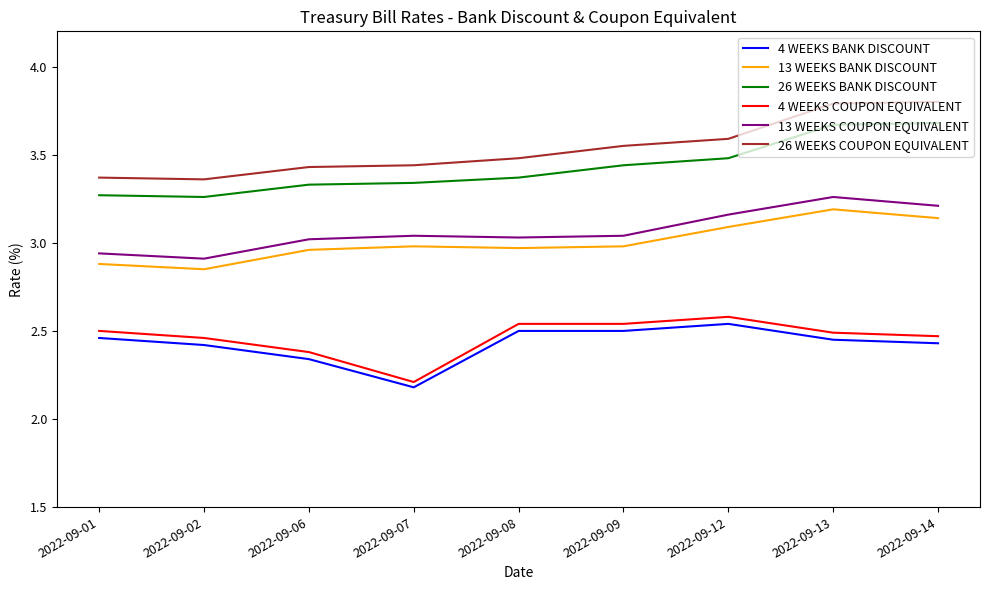

How many lines are shown in the chart?

6